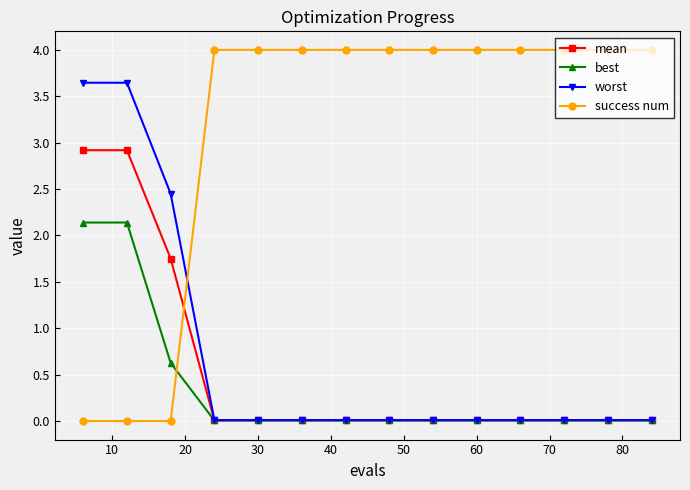

At how many categories does at least one series exceed 3?

13